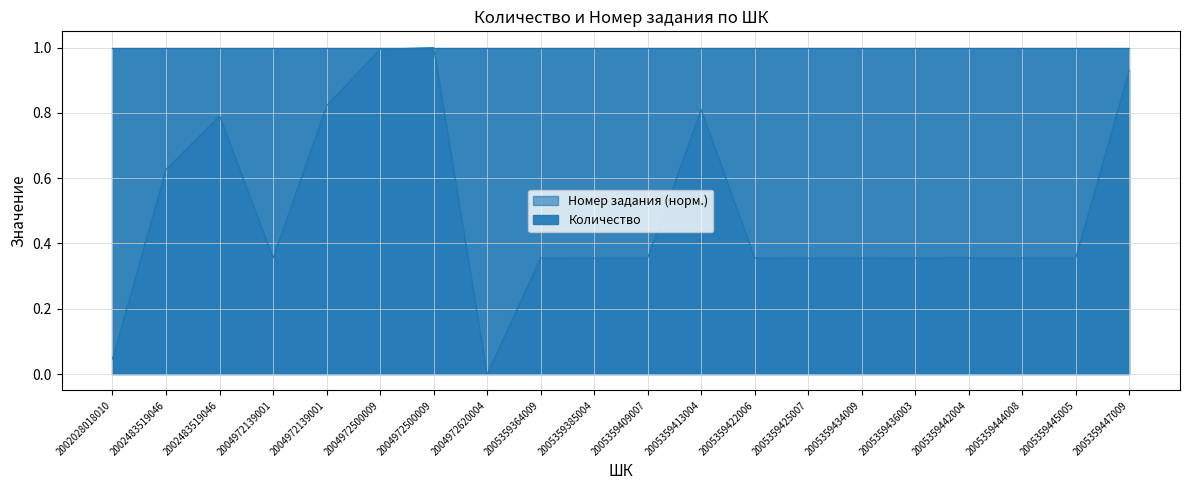

Where is the data nearest to the value 0?

2004972620004